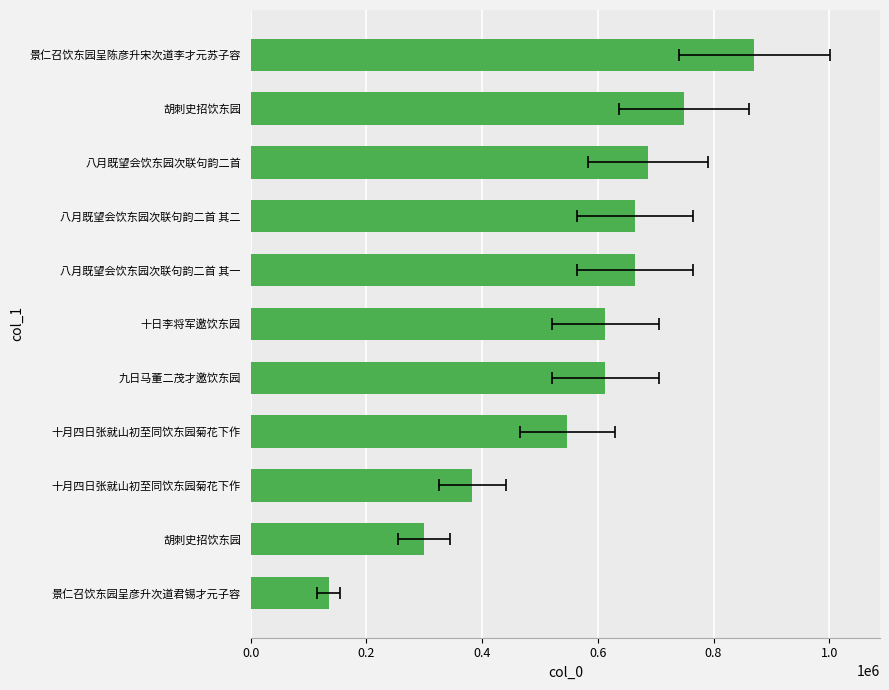

What is the average value?

565958